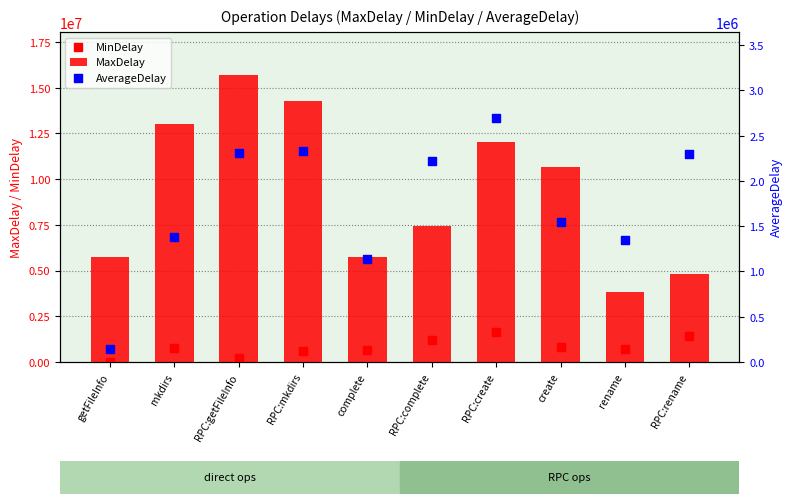

Which series has the widest spread of Y values?

MaxDelay